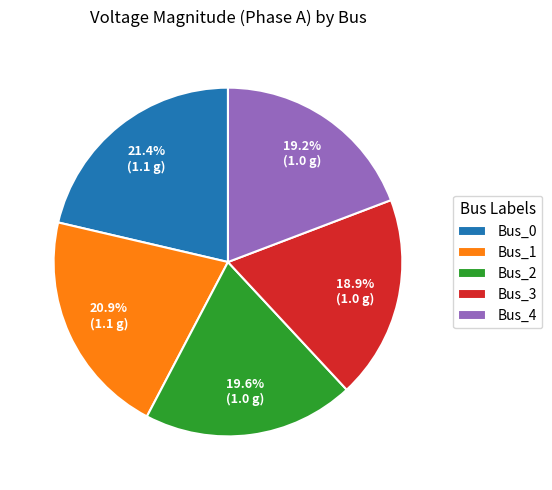

Which has a higher value, Bus_3 or Bus_0?

Bus_0